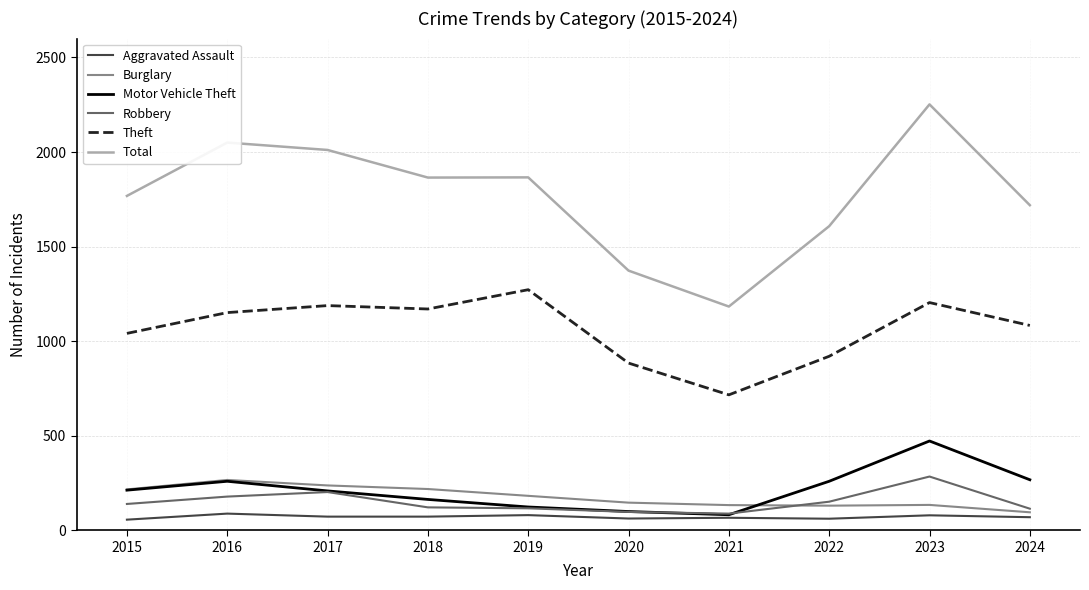

Which series has the largest total across all categories?

Total